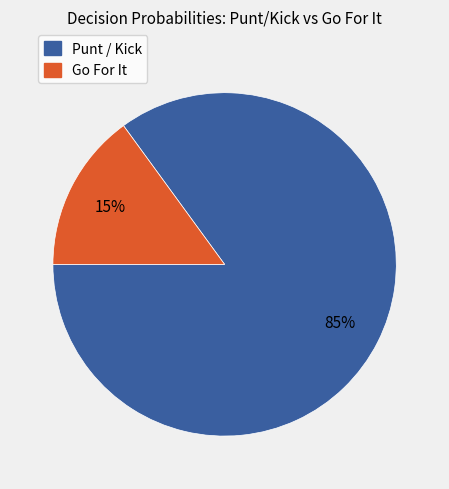

To the nearest percent, what is the average slice percentage?

50%